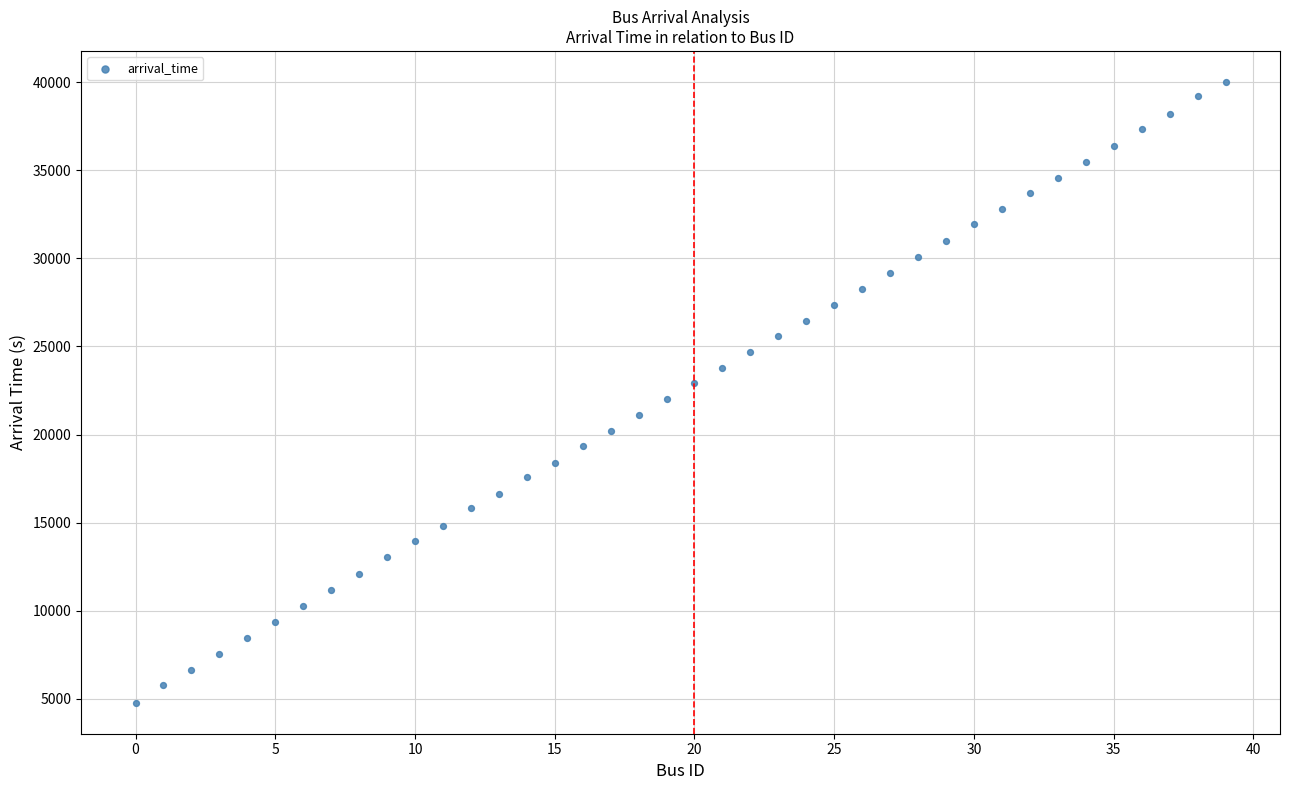

What is the range of Y values (max minus min)?

35216.0